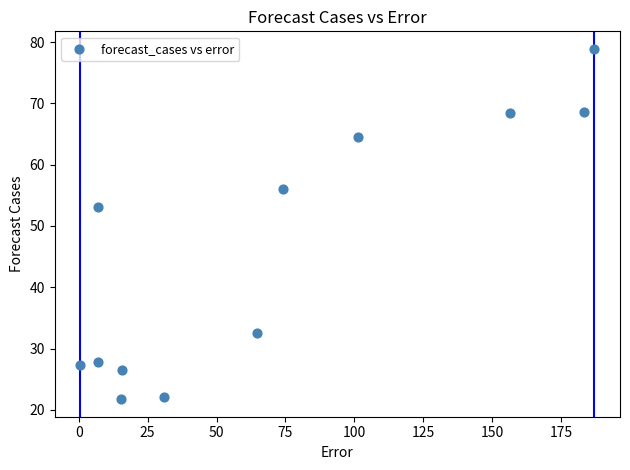

What is the range of X values (max minus min)?

186.5